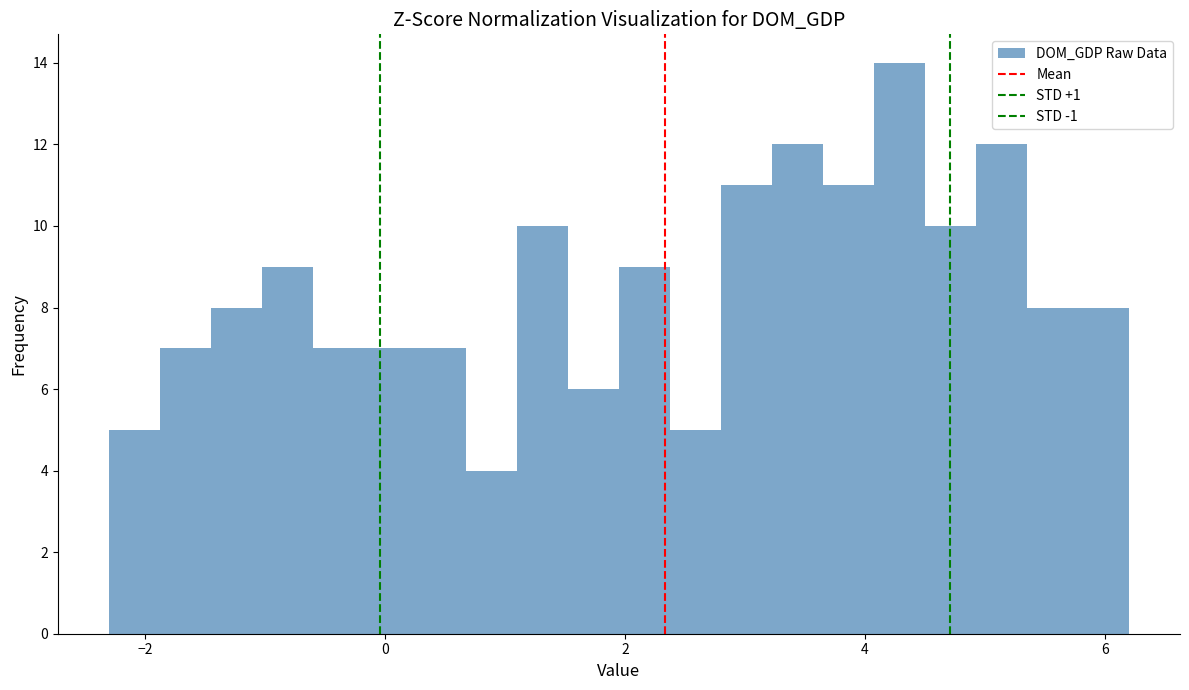

Around what value on the x-axis is the tallest bar? Give the approximate position of its centre, as read against the axis.

4.2